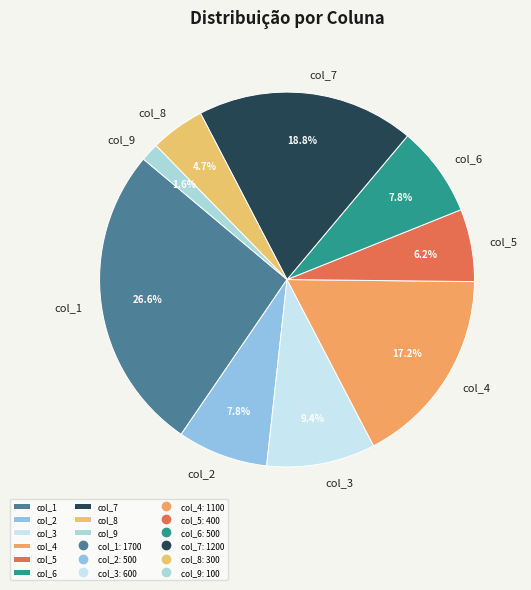

What is the smallest slice in the pie chart?

col_9